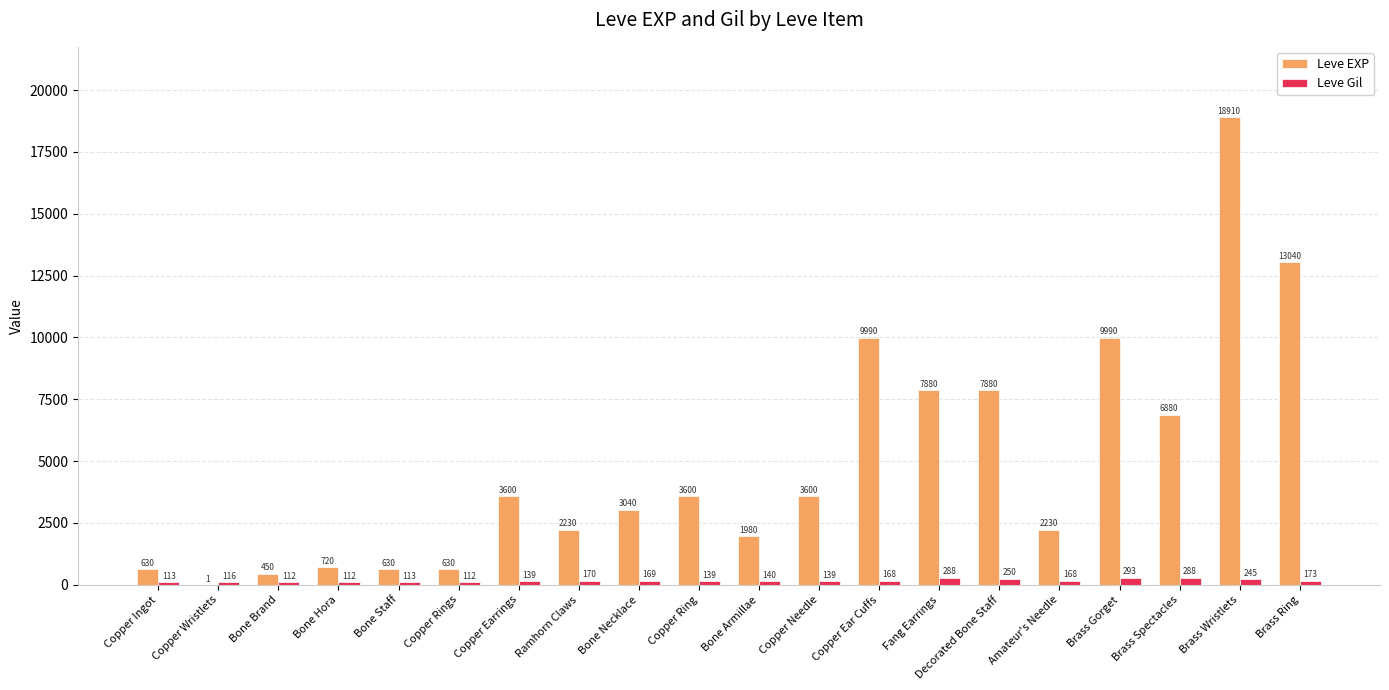

Reading right to left, transcribe all the data shown in this chart.

Leve EXP: 13040	18910	6880	9990	2230	7880	7880	9990	3600	1980	3600	3040	2230	3600	630	630	720	450	1	630
Leve Gil: 173	245	288	293	168	250	288	168	139	140	139	169	170	139	112	113	112	112	116	113